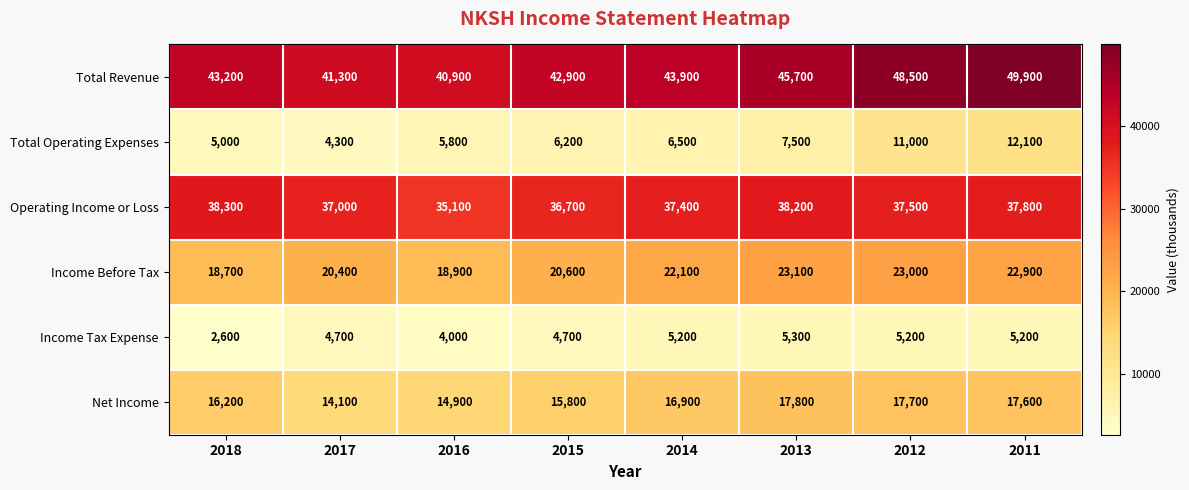

What is the lowest value of the Total Revenue series?

40900